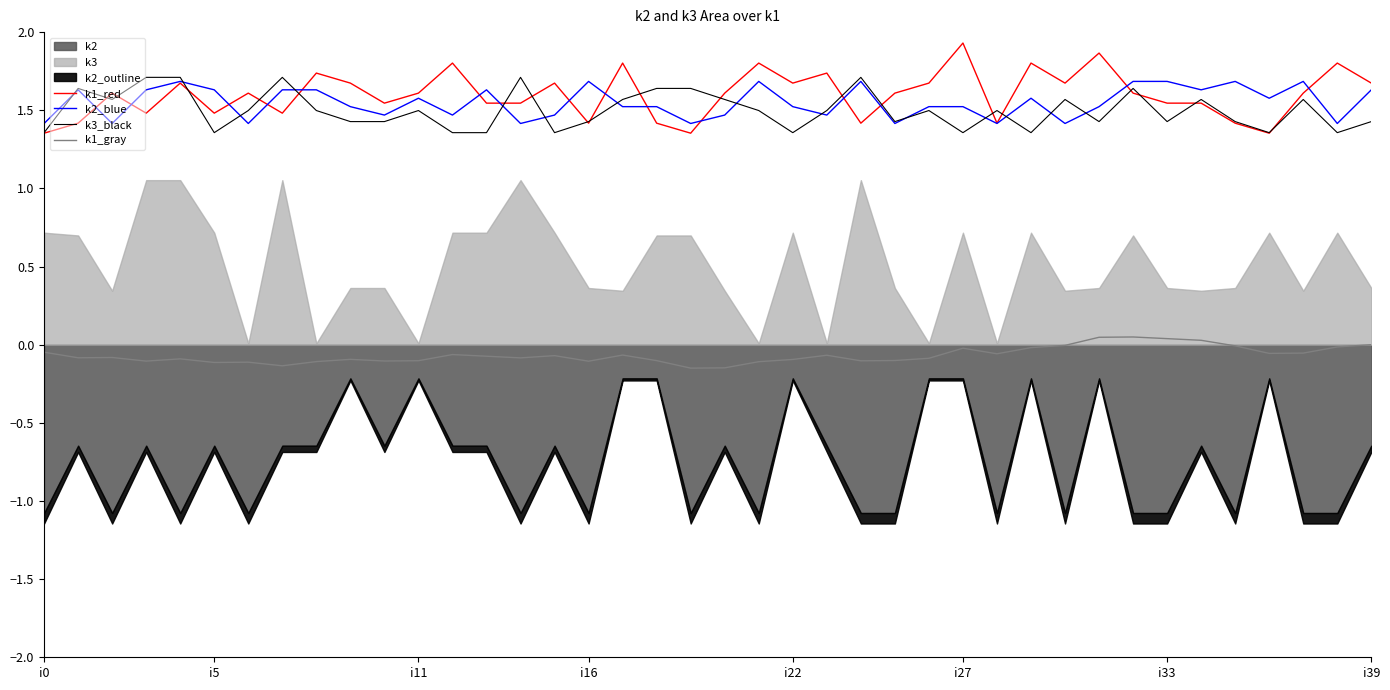

What position from the left is 9?

10